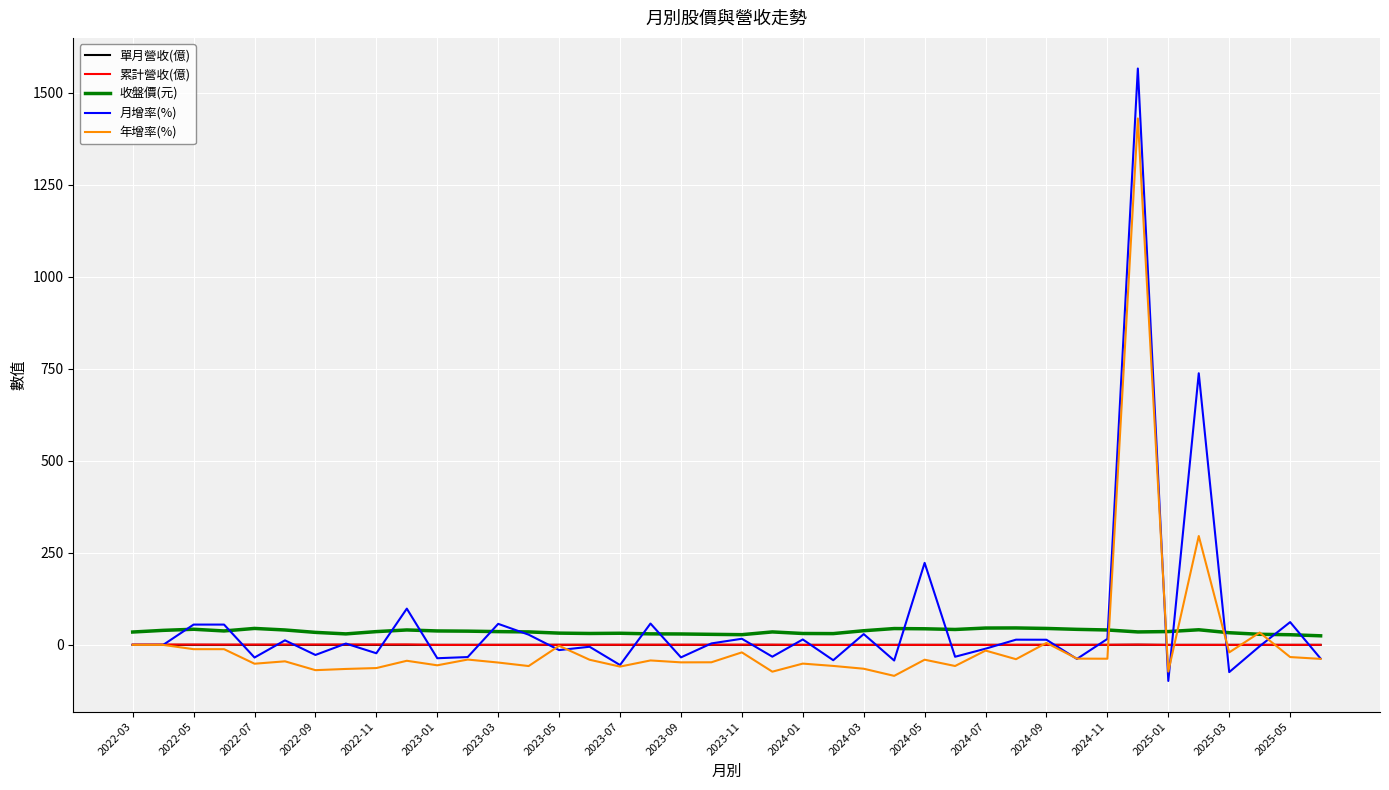

What are all the series names shown in the legend?

單月營收(億), 累計營收(億), 收盤價(元), 月增率(%), 年增率(%)